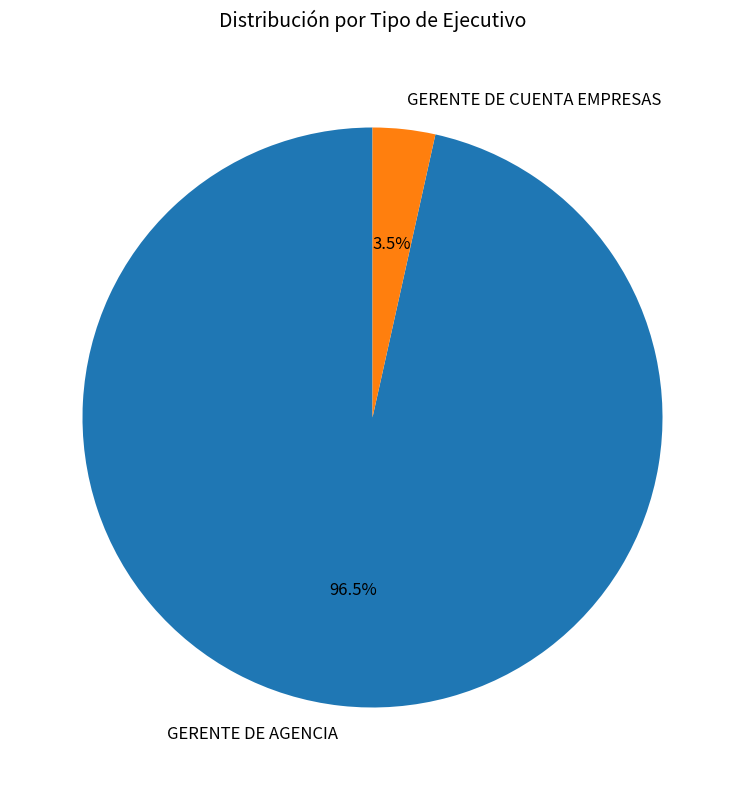

Which has a higher value, GERENTE DE CUENTA EMPRESAS or GERENTE DE AGENCIA?

GERENTE DE AGENCIA